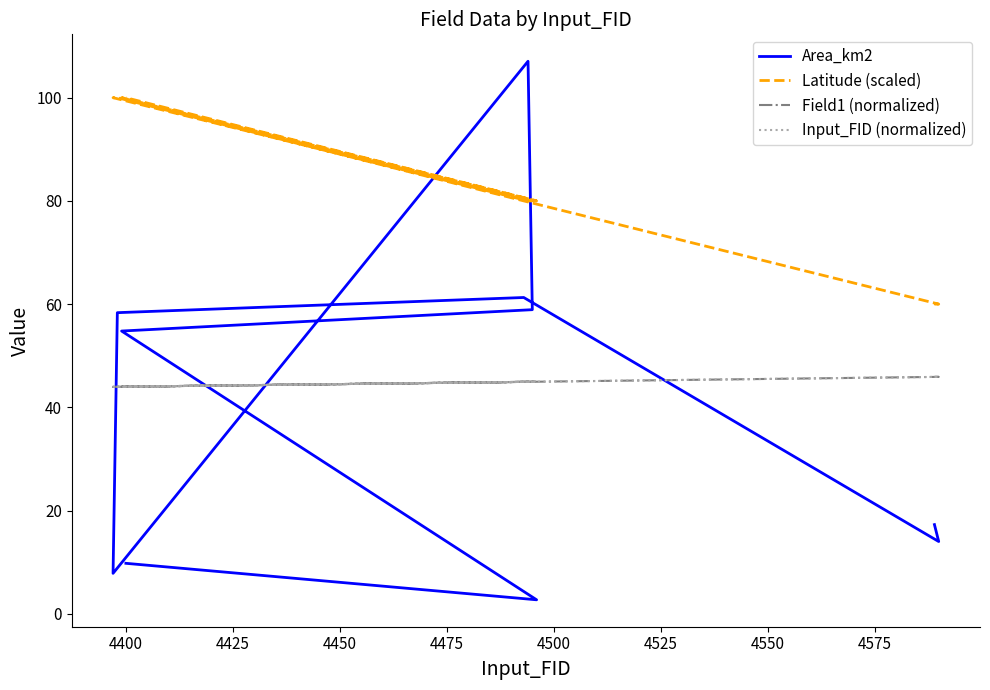

Is the value of Area_km2 at 4525 greater than the value of Input_FID (normalized) at 4600?

Yes